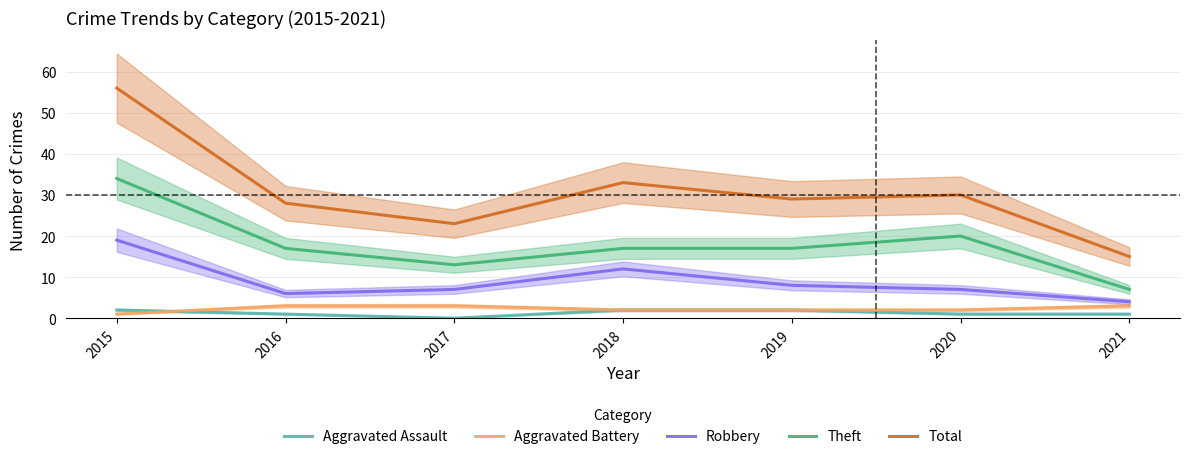

The value of Aggravated Battery at 2017 is 3. True or false?

True